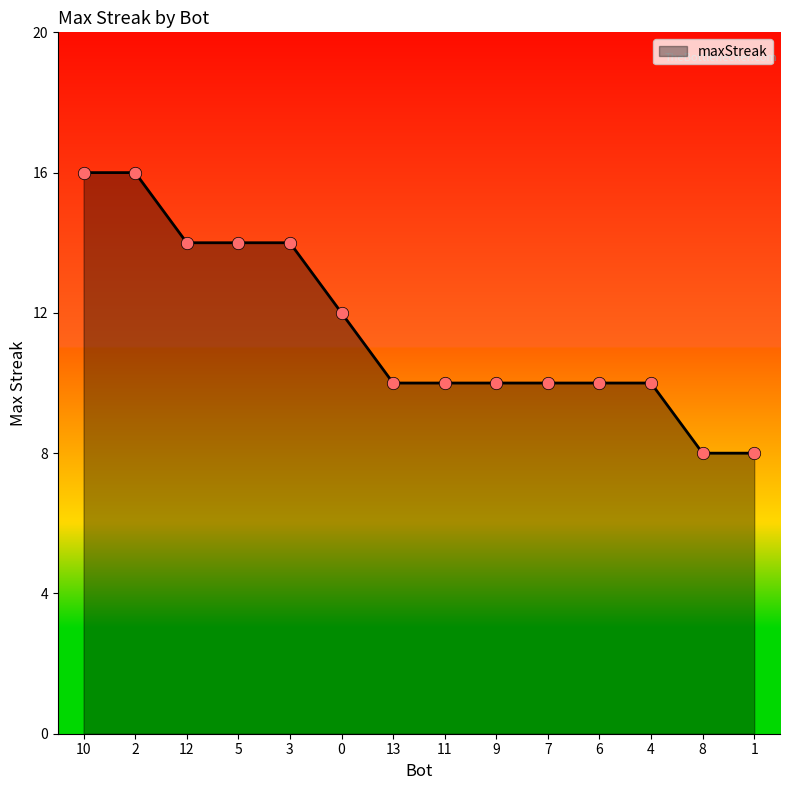

Which has a higher value, 4 or 10?

10